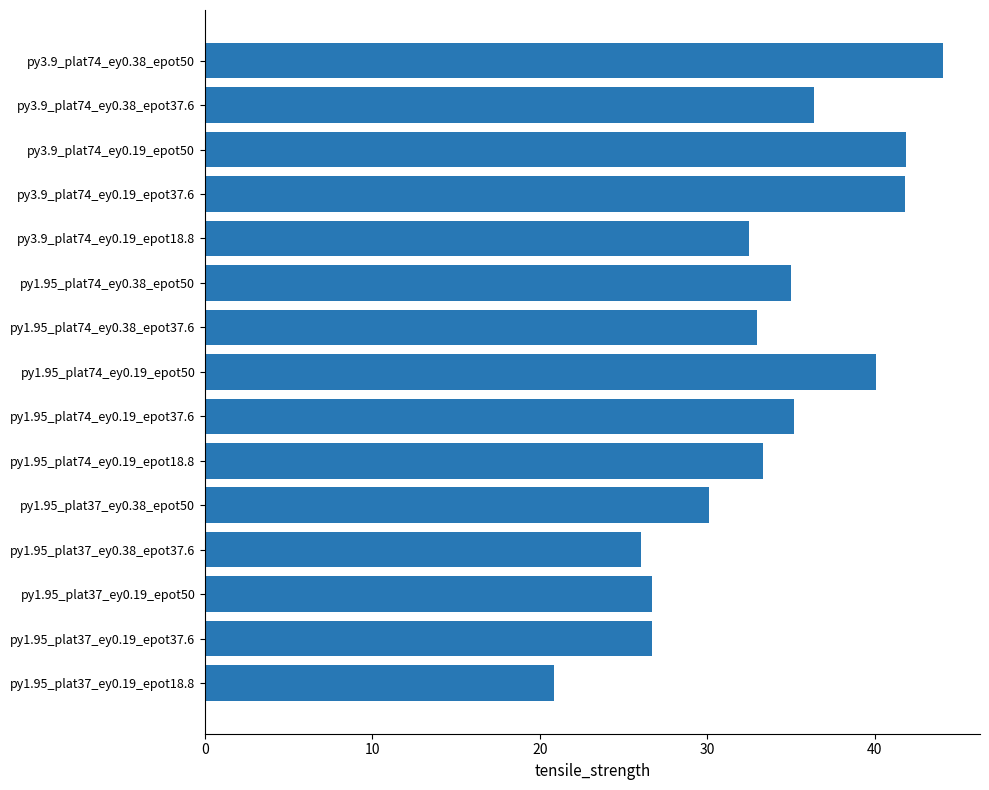

Which category has the lowest value across all series?

py1.95_plat37_ey0.19_epot18.8